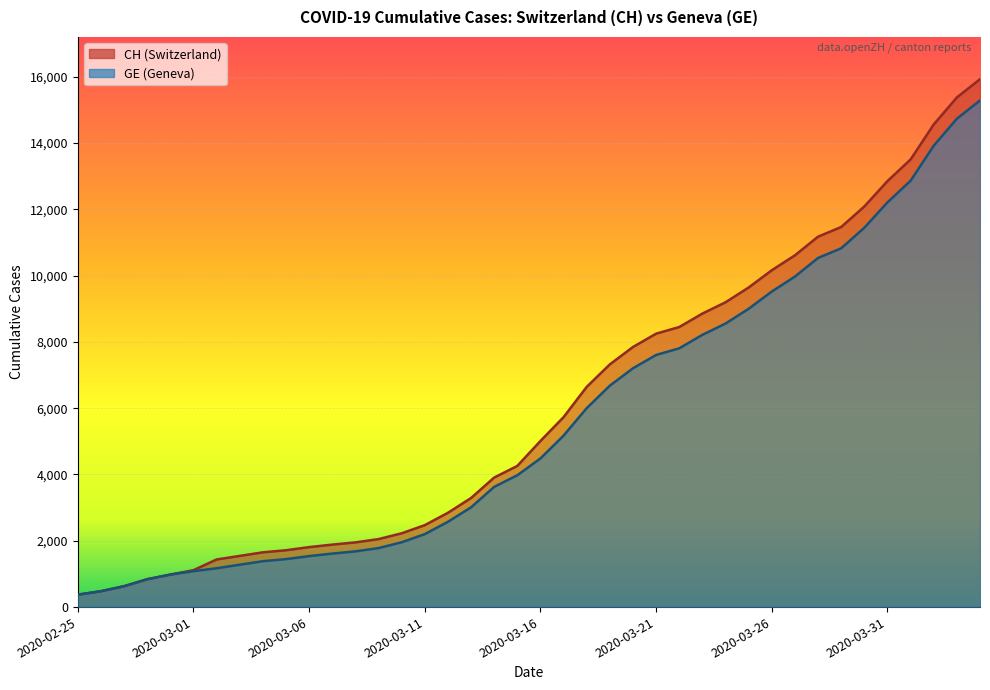

Where does the CH series first go above 5012?

2020-03-17